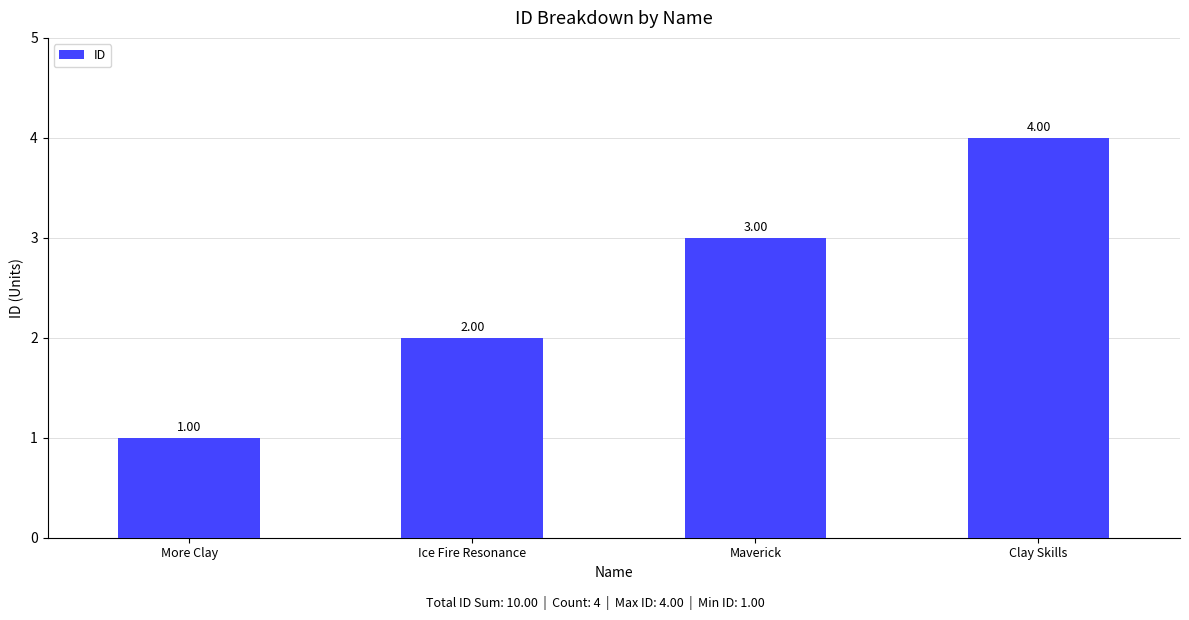

Where is the data nearest to the value 2?

Ice Fire Resonance